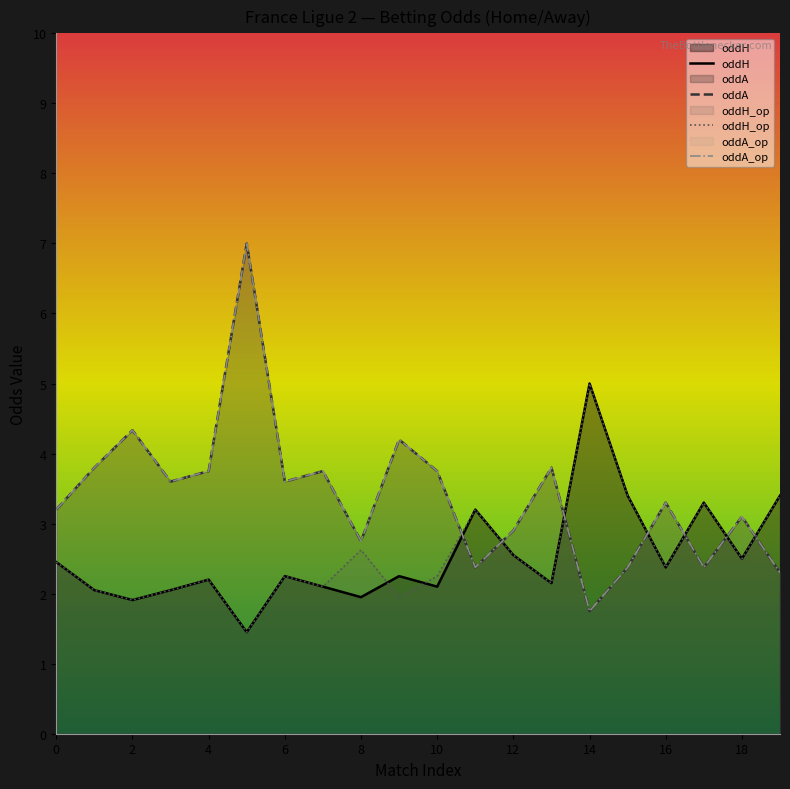

What is the maximum value shown in the chart?

7.0